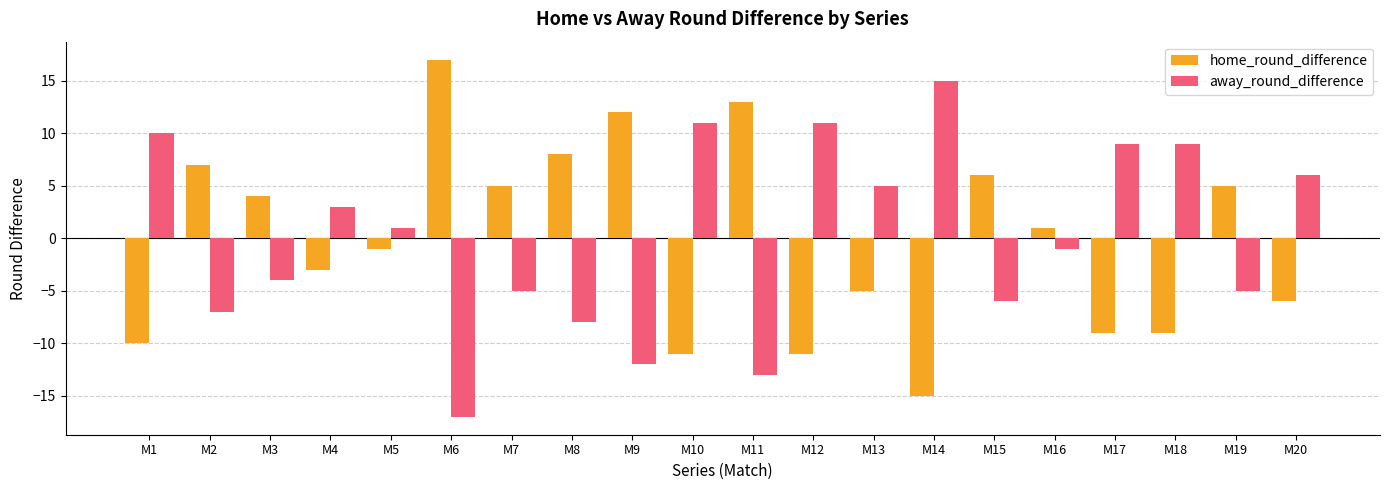

Count the number of data series in this chart.

2